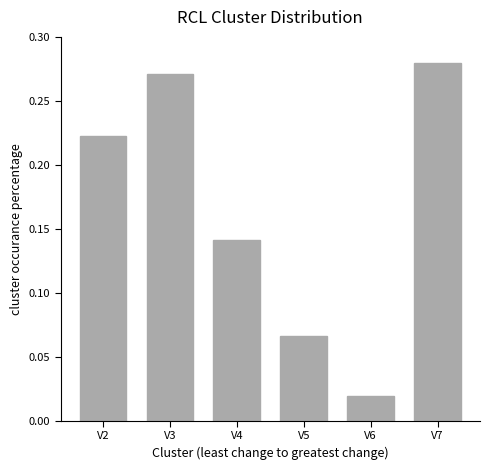

What is the sum of the values at V7 and V3?

0.6